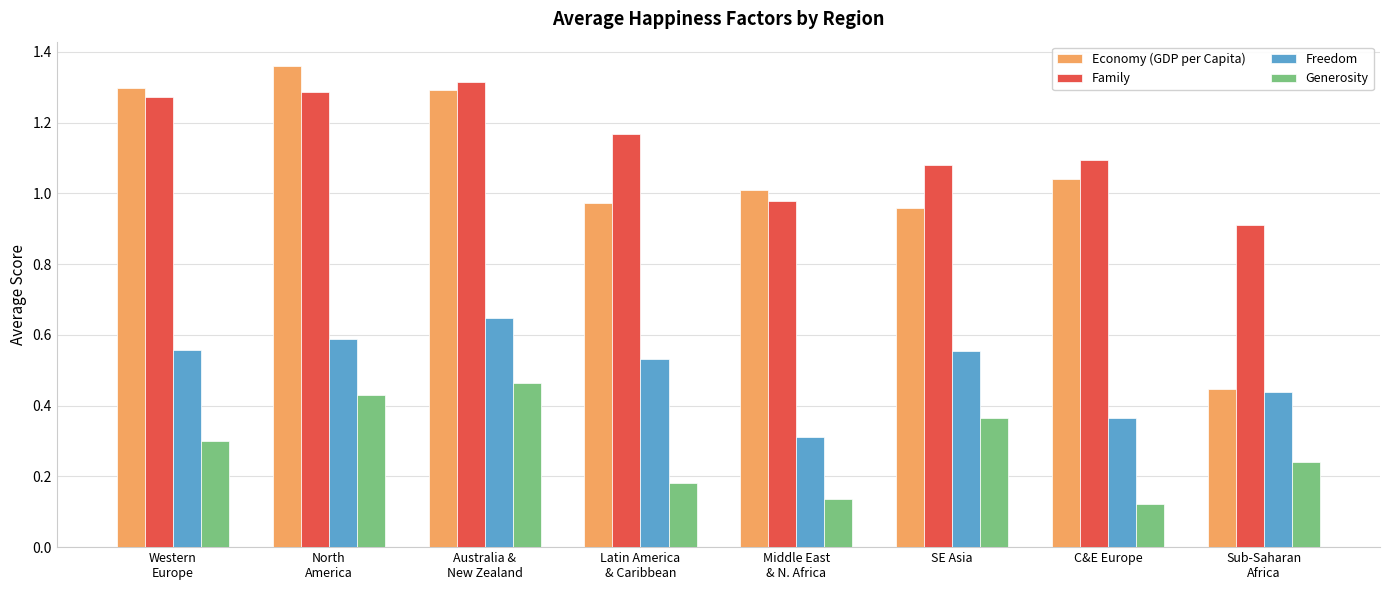

How many data points does each series have?

8